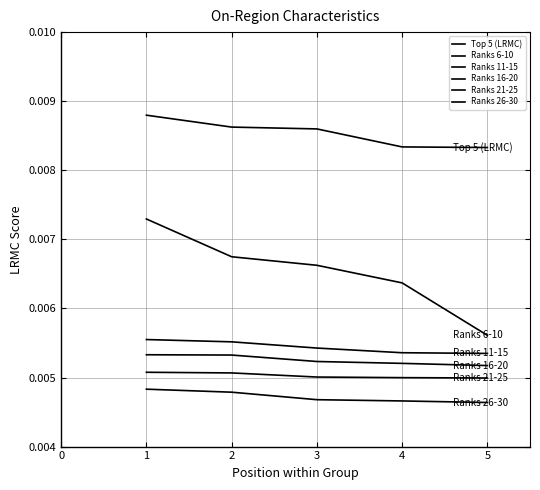

True or false: Ranks 21-25 has more than 2 interior local peaks.

False